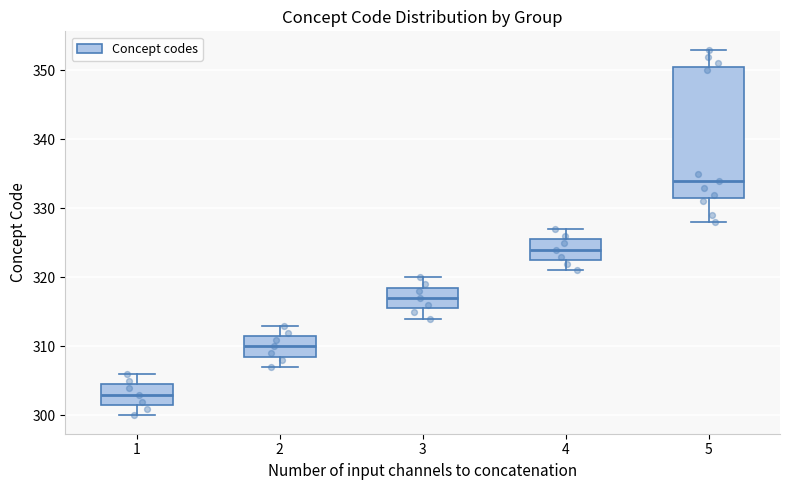

Which box's median line is the lowest?

1